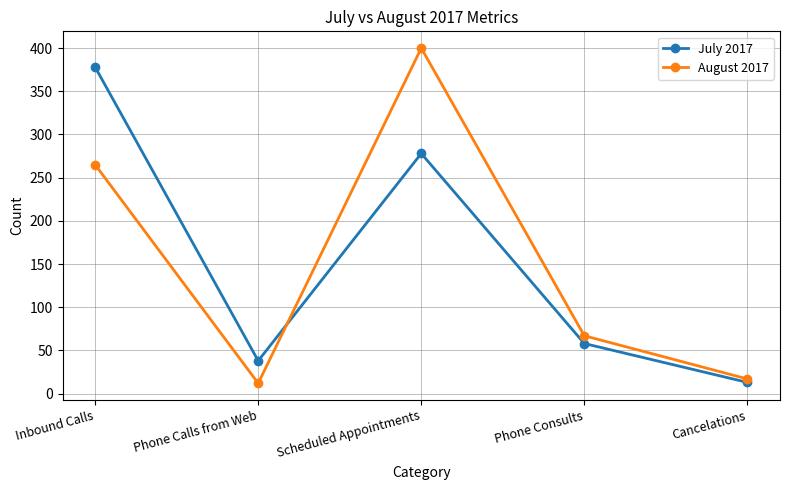

At which label does August 2017 first exceed 67?

Inbound Calls